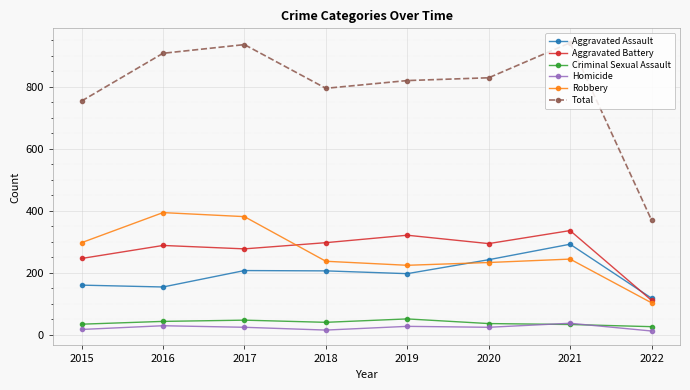

What is the value of the Robbery point at the 7th from the left?

244